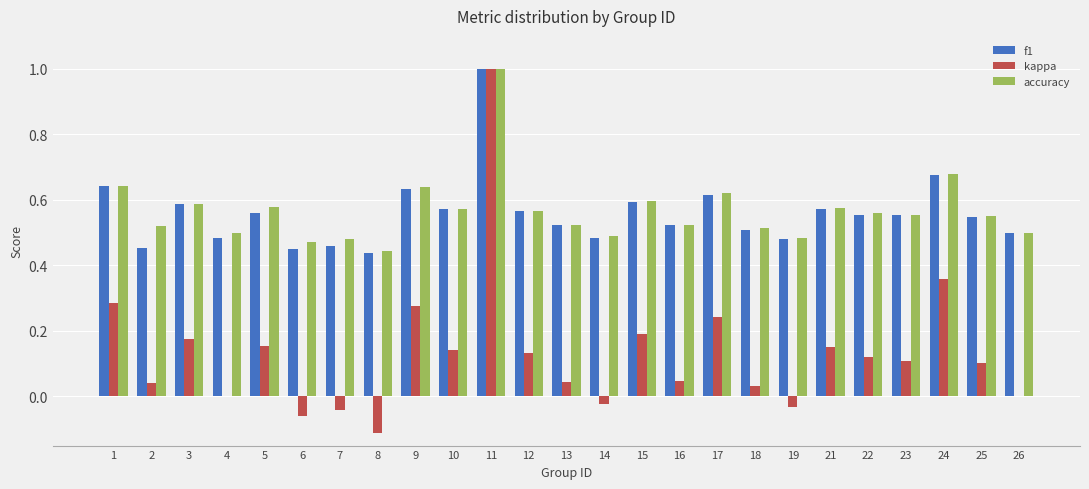

Between 9 and 19, which series saw the biggest shift?

kappa